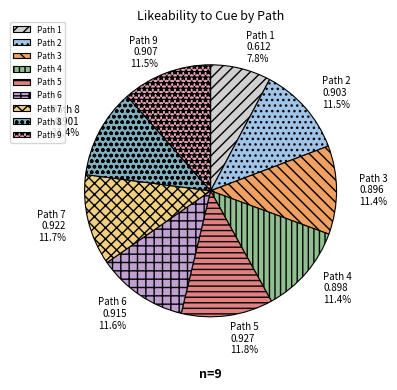

Does Path 5 represent more than half of the total?

No